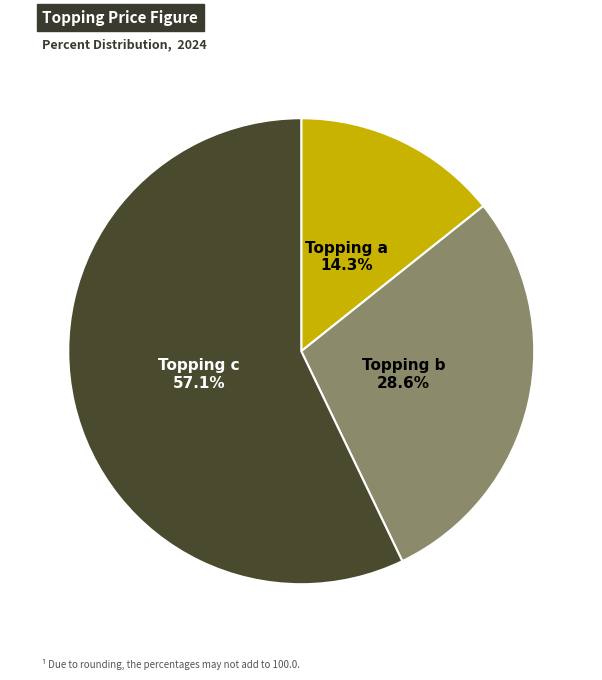

Is there a majority slice in this chart?

Yes